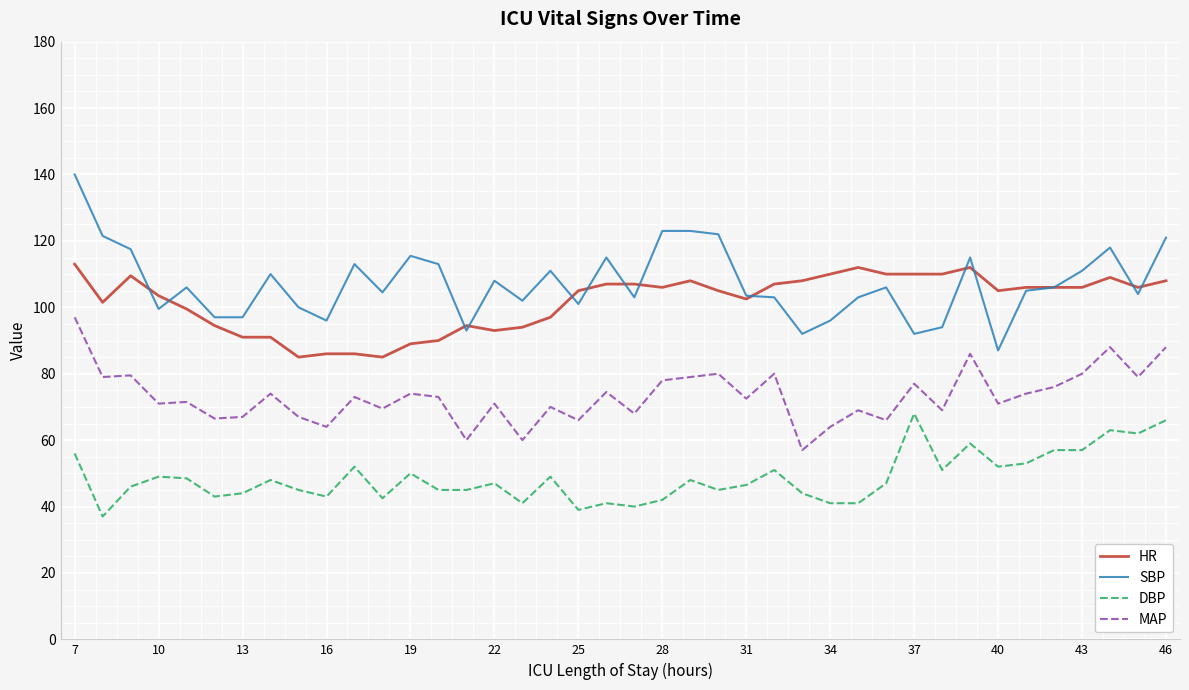

Which series has the largest range (max minus min)?

SBP